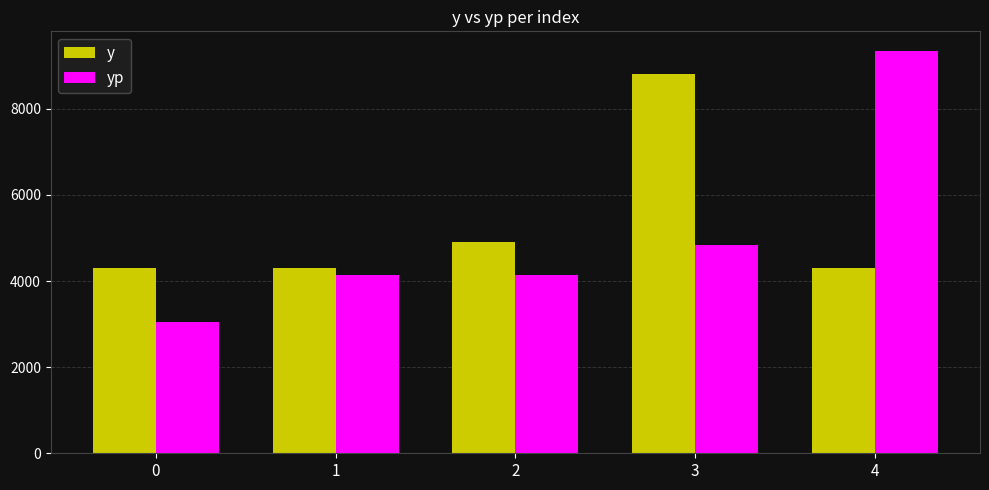

The yp series shows 3047.9 at 0. True or false?

True